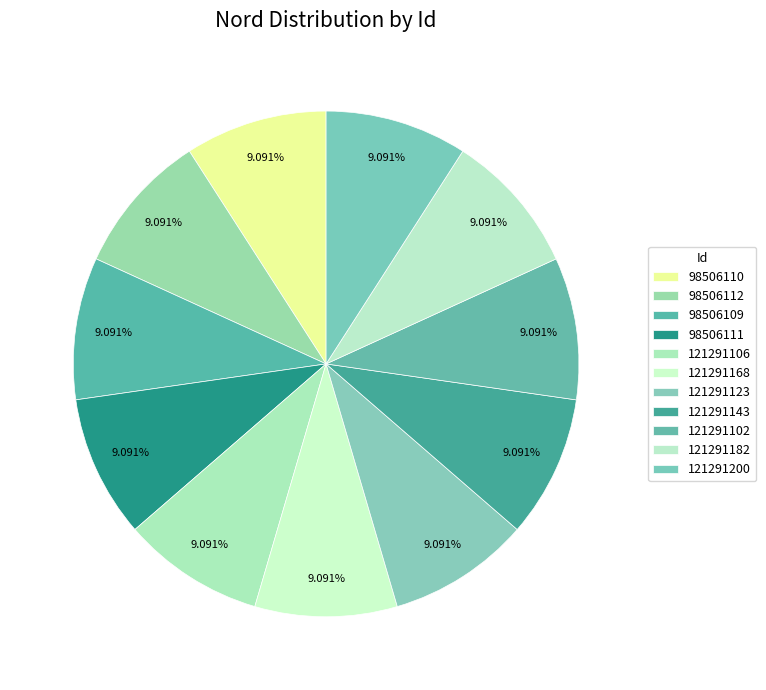

How many slices are in this pie chart?

11